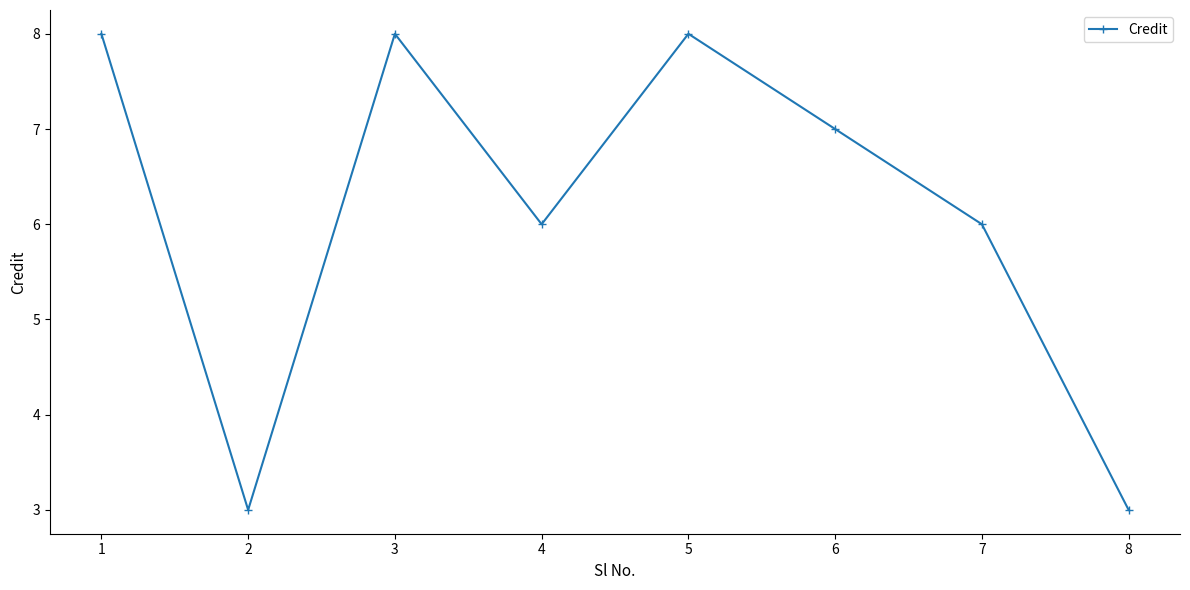

What is the value of the 3rd point from the left?

8